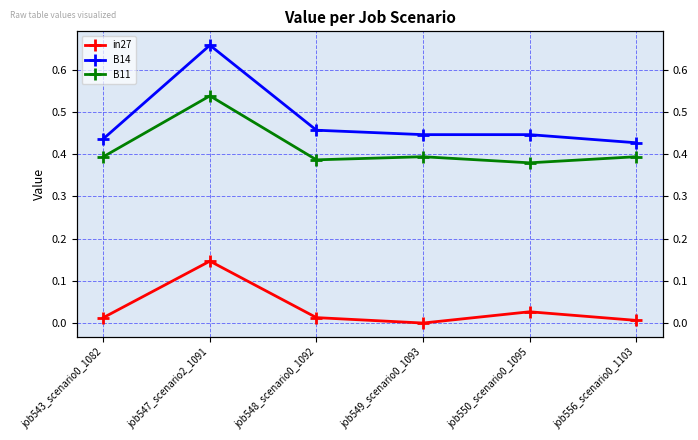

Which series has the largest range (max minus min)?

B14